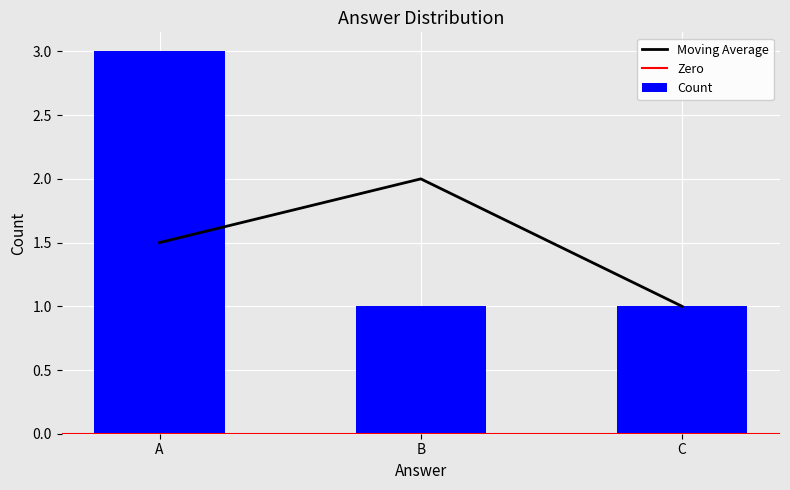

Reading left to right, what are all the values shown in this chart?

A=3	B=1	C=1